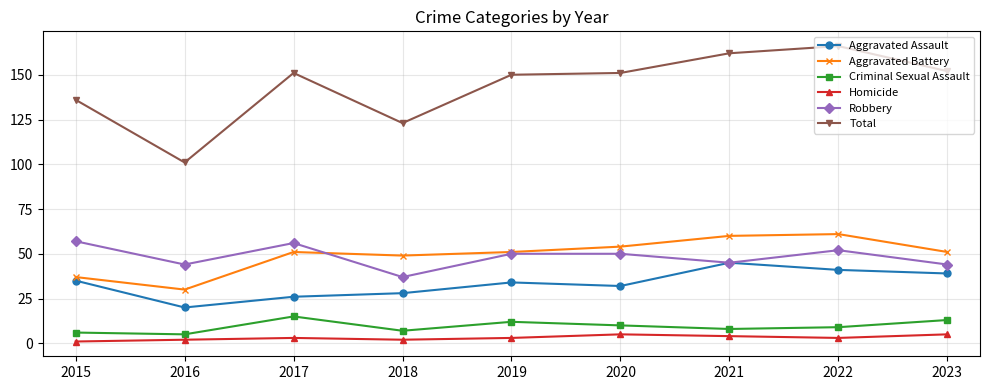

How many lines are shown in the chart?

6